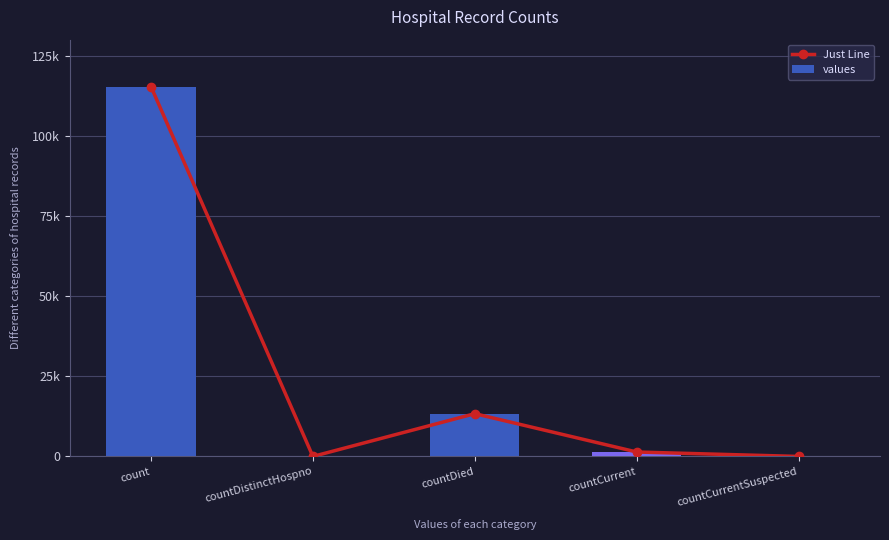

What is the value of the Just Line bar at the 4th from the left?

1383